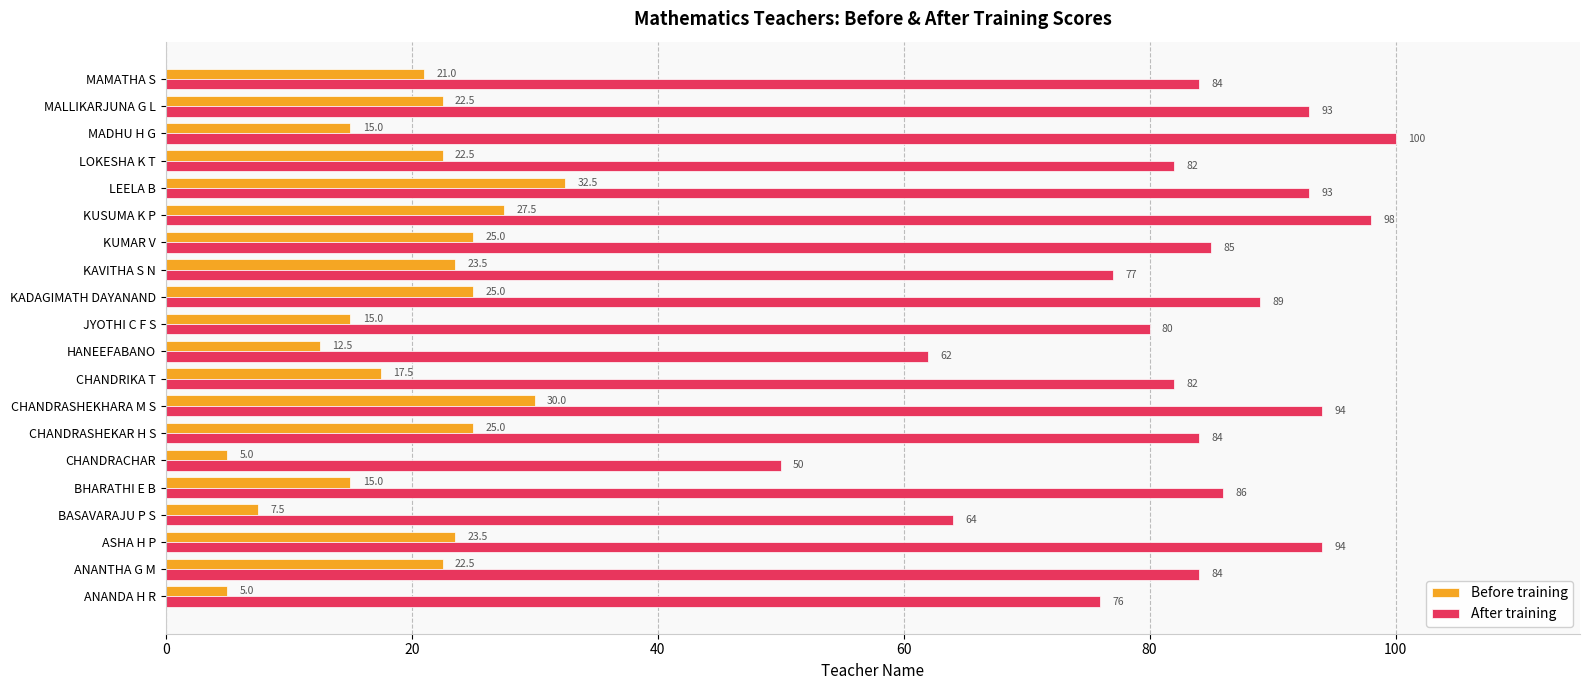

Rank the series by their maximum value, from highest to lowest.

After training, Before training